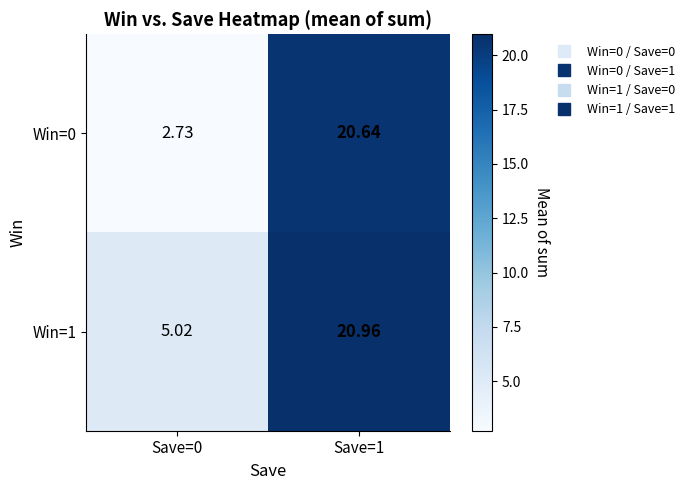

Is the value of Win=1 at Save=0 greater than the value of Win=0 at Save=1?

No